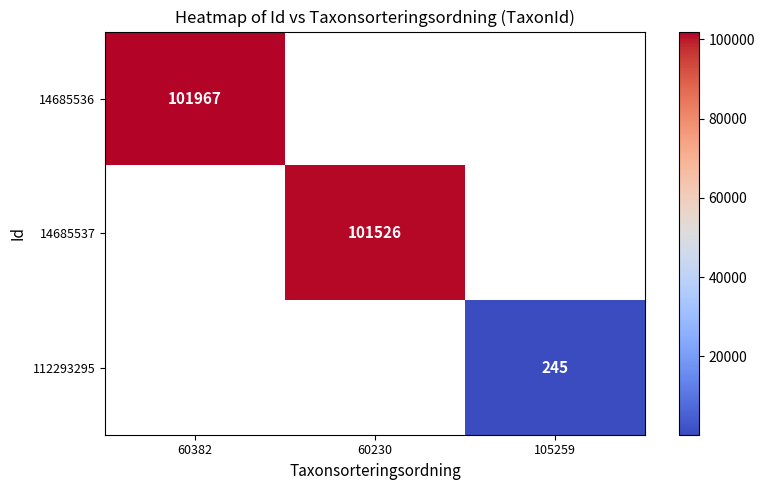

The value of 14685536 at 60382 is 139182.6. True or false?

False